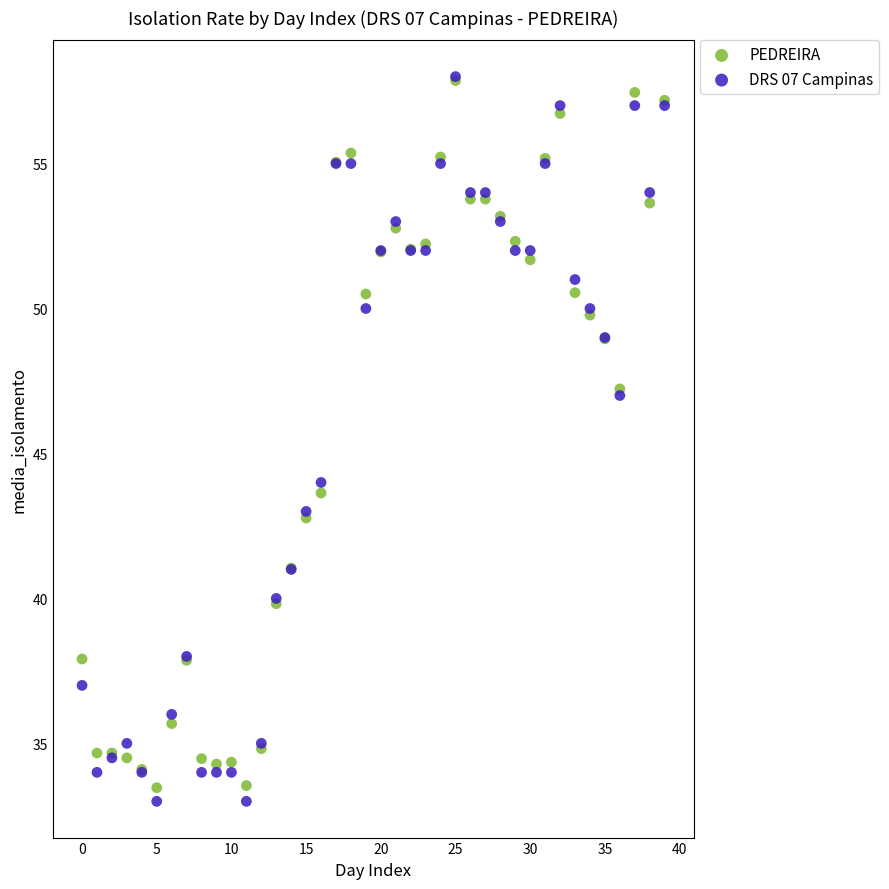

In the PEDREIRA series, what Y value is closest to 45?

43.6